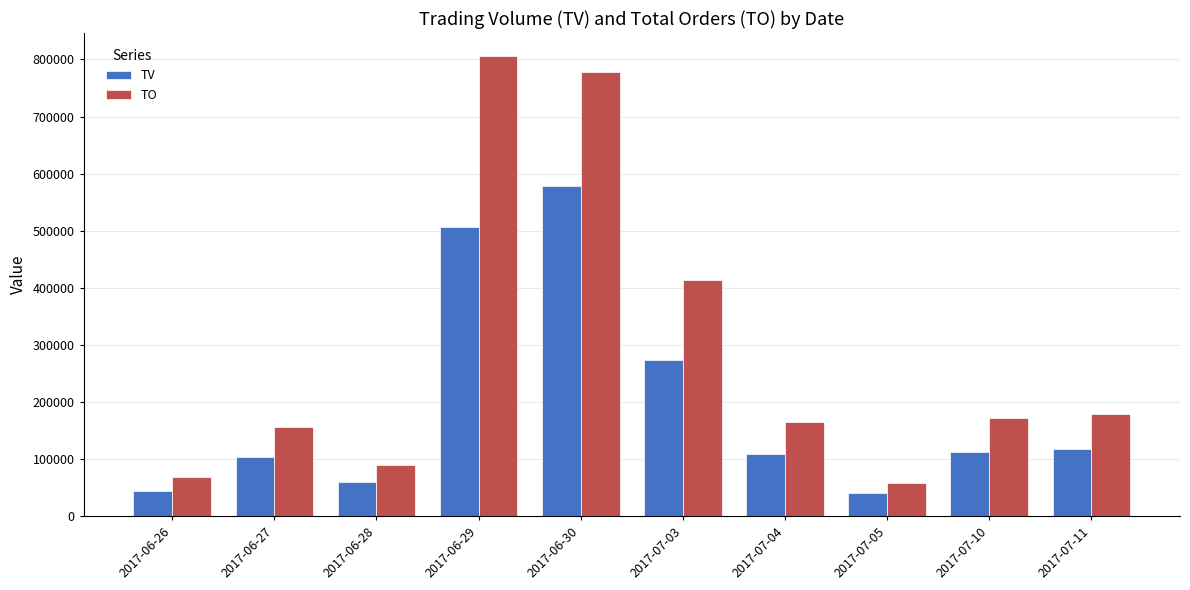

At which label does TO reach its peak?

2017-06-29